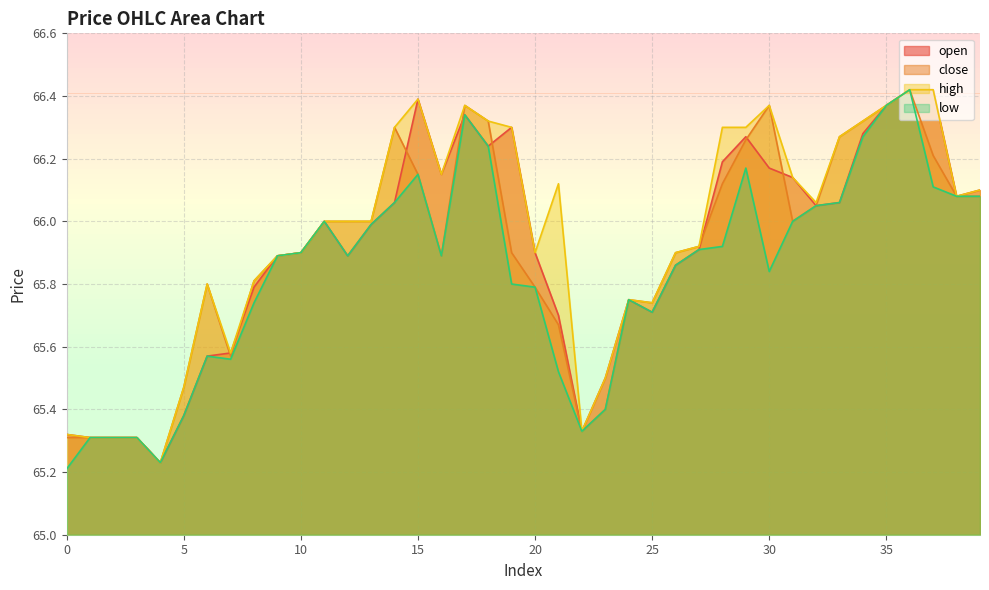

Reading left to right, extract all data points from this chart.

open: 0=65.3	1=65.3	2=65.3	3=65.3	4=65.2	5=65.4	6=65.6	7=65.6	8=65.8	9=65.9	10=65.9	11=66.0	12=65.9	13=66.0	14=66.1	15=66.4	16=66.2	17=66.3	18=66.2	19=66.3	20=65.9	21=65.7	22=65.3	23=65.5	24=65.8	25=65.7	26=65.9	27=65.9	28=66.2	29=66.3	30=66.2	31=66.1	32=66.0	33=66.1	34=66.3	35=66.4	36=66.4	37=66.4	38=66.1	39=66.1
close: 0=65.3	1=65.3	2=65.3	3=65.3	4=65.2	5=65.5	6=65.8	7=65.6	8=65.8	9=65.9	10=65.9	11=66.0	12=66.0	13=66.0	14=66.3	15=66.2	16=65.9	17=66.4	18=66.3	19=65.9	20=65.8	21=65.7	22=65.3	23=65.4	24=65.8	25=65.7	26=65.9	27=65.9	28=66.1	29=66.3	30=66.4	31=66.0	32=66.0	33=66.3	34=66.3	35=66.4	36=66.4	37=66.2	38=66.1	39=66.1
high: 0=65.3	1=65.3	2=65.3	3=65.3	4=65.2	5=65.5	6=65.8	7=65.6	8=65.8	9=65.9	10=65.9	11=66.0	12=66.0	13=66.0	14=66.3	15=66.4	16=66.2	17=66.4	18=66.3	19=66.3	20=65.9	21=66.1	22=65.3	23=65.5	24=65.8	25=65.7	26=65.9	27=65.9	28=66.3	29=66.3	30=66.4	31=66.1	32=66.1	33=66.3	34=66.3	35=66.4	36=66.4	37=66.4	38=66.1	39=66.1
low: 0=65.2	1=65.3	2=65.3	3=65.3	4=65.2	5=65.4	6=65.6	7=65.6	8=65.7	9=65.9	10=65.9	11=66.0	12=65.9	13=66.0	14=66.1	15=66.2	16=65.9	17=66.3	18=66.2	19=65.8	20=65.8	21=65.5	22=65.3	23=65.4	24=65.8	25=65.7	26=65.9	27=65.9	28=65.9	29=66.2	30=65.8	31=66.0	32=66.0	33=66.1	34=66.3	35=66.4	36=66.4	37=66.1	38=66.1	39=66.1